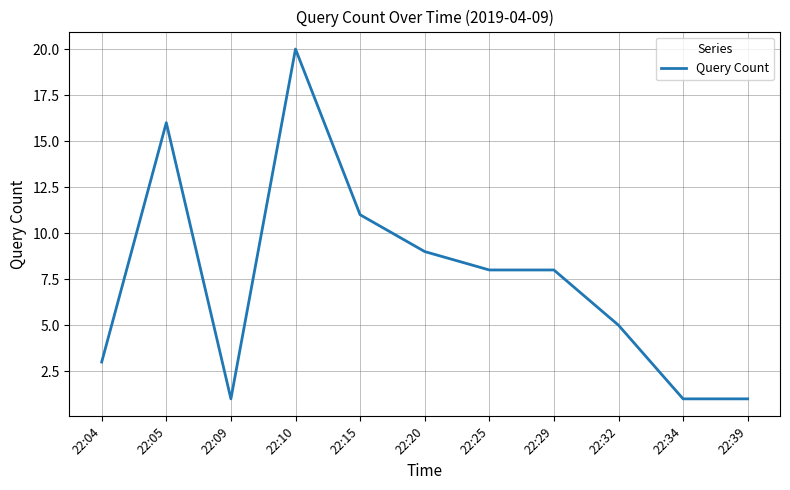

At which category does the data reach its first local peak?

22:05